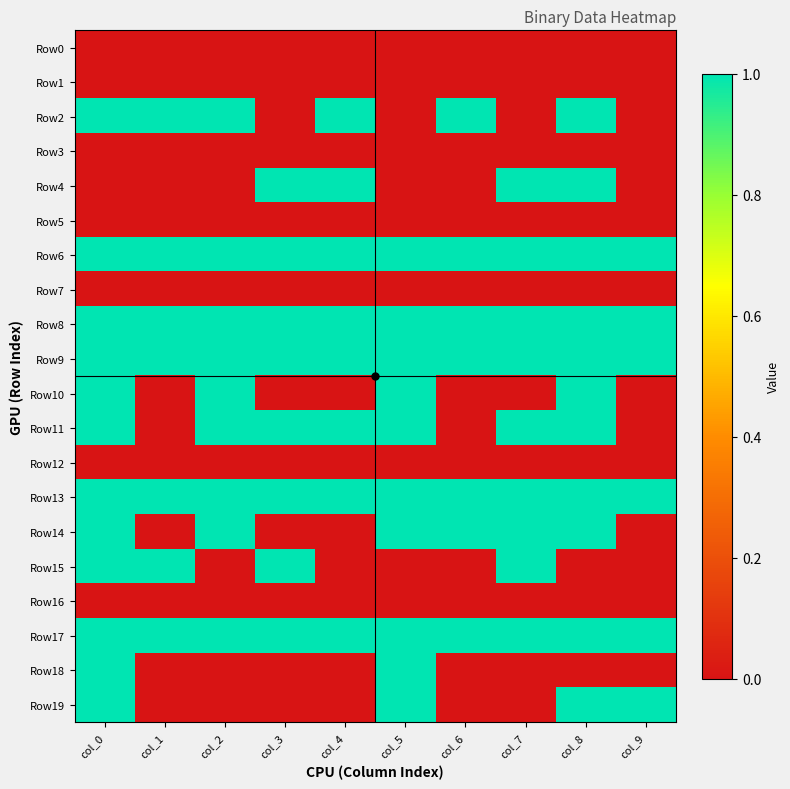

What is the total value across all series at col_4?

8